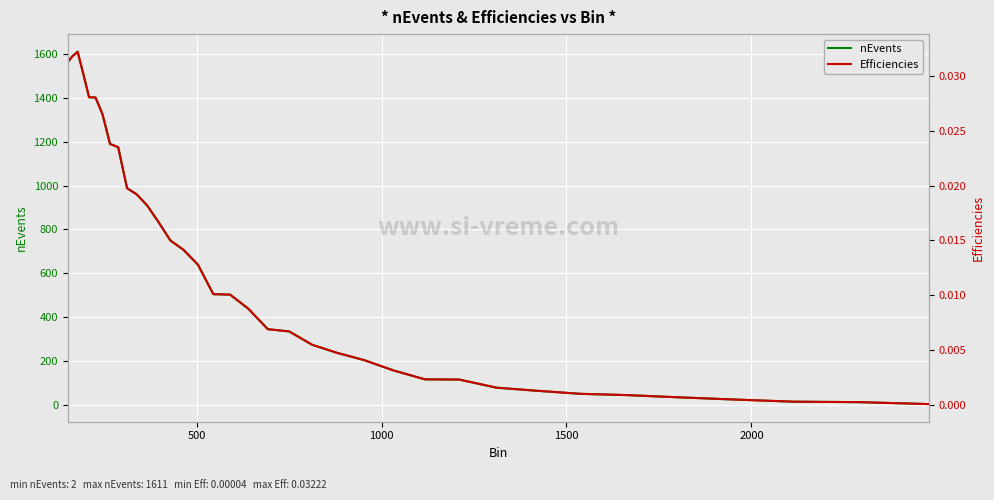

What is the highest value of the nEvents series?

1611